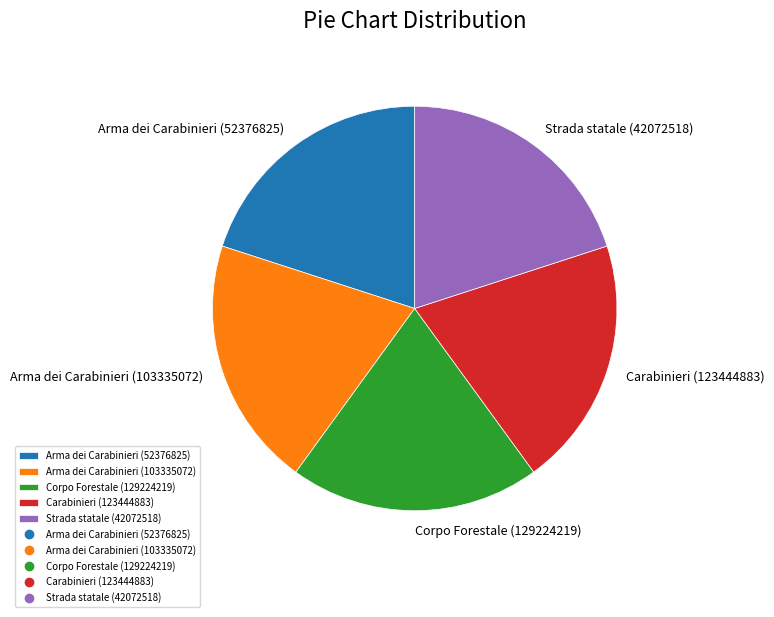

Is there a majority slice in this chart?

No